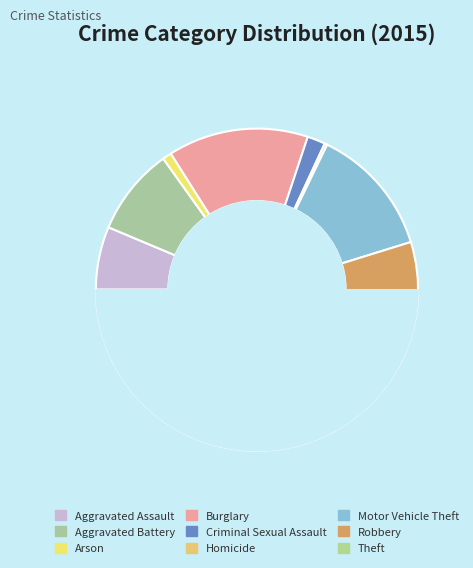

Which category has the smallest portion of the pie?

Homicide